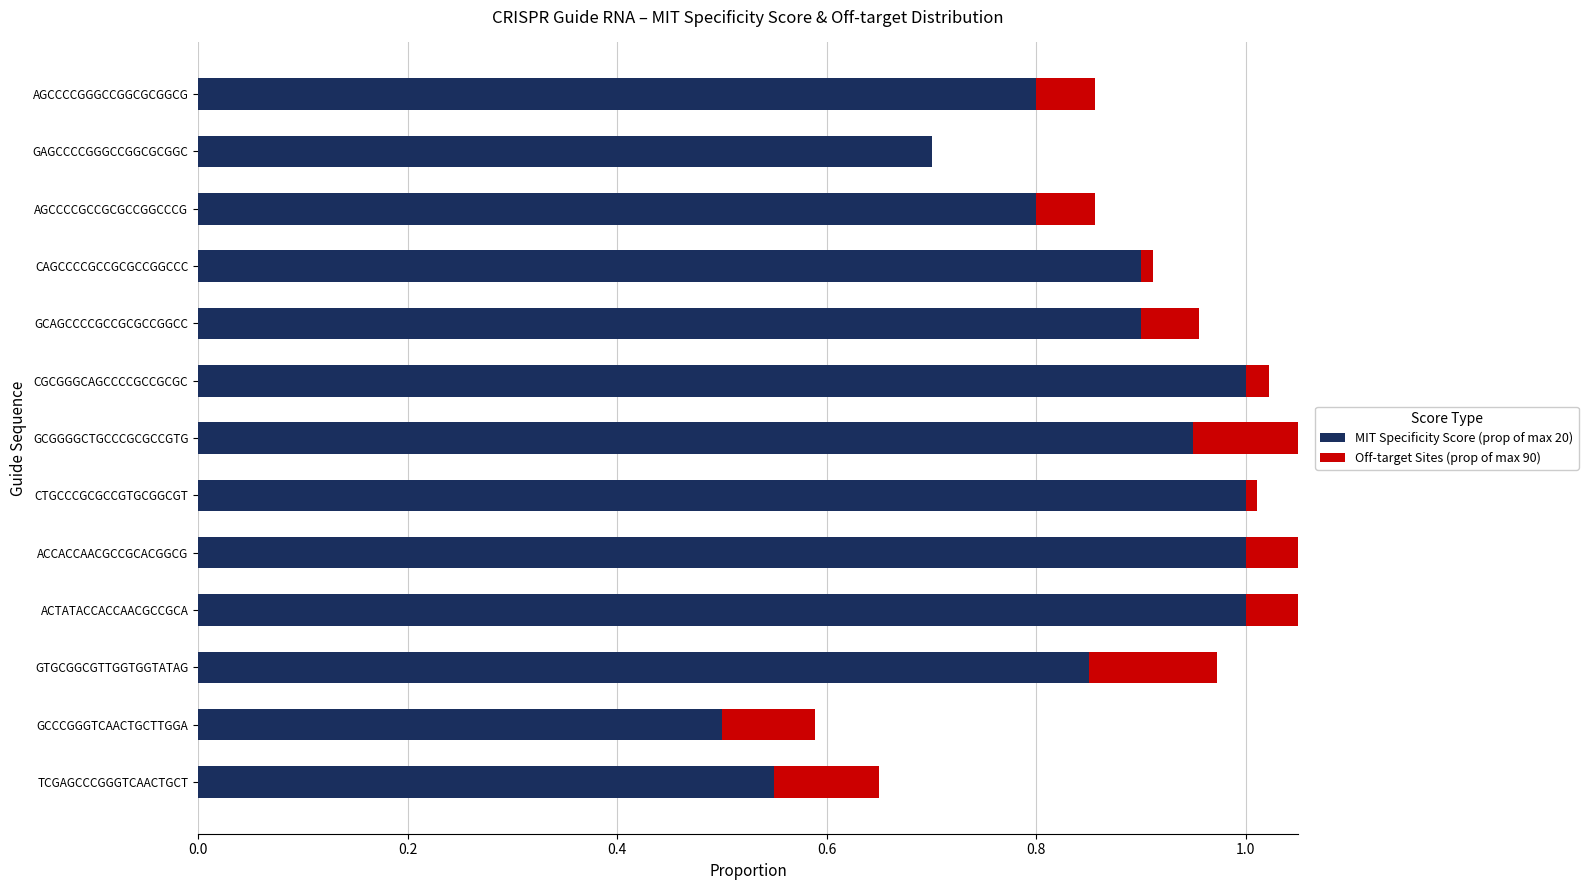

What are all the series names shown in the legend?

MIT Specificity Score (prop of max 20), Off-target Sites (prop of max 90)